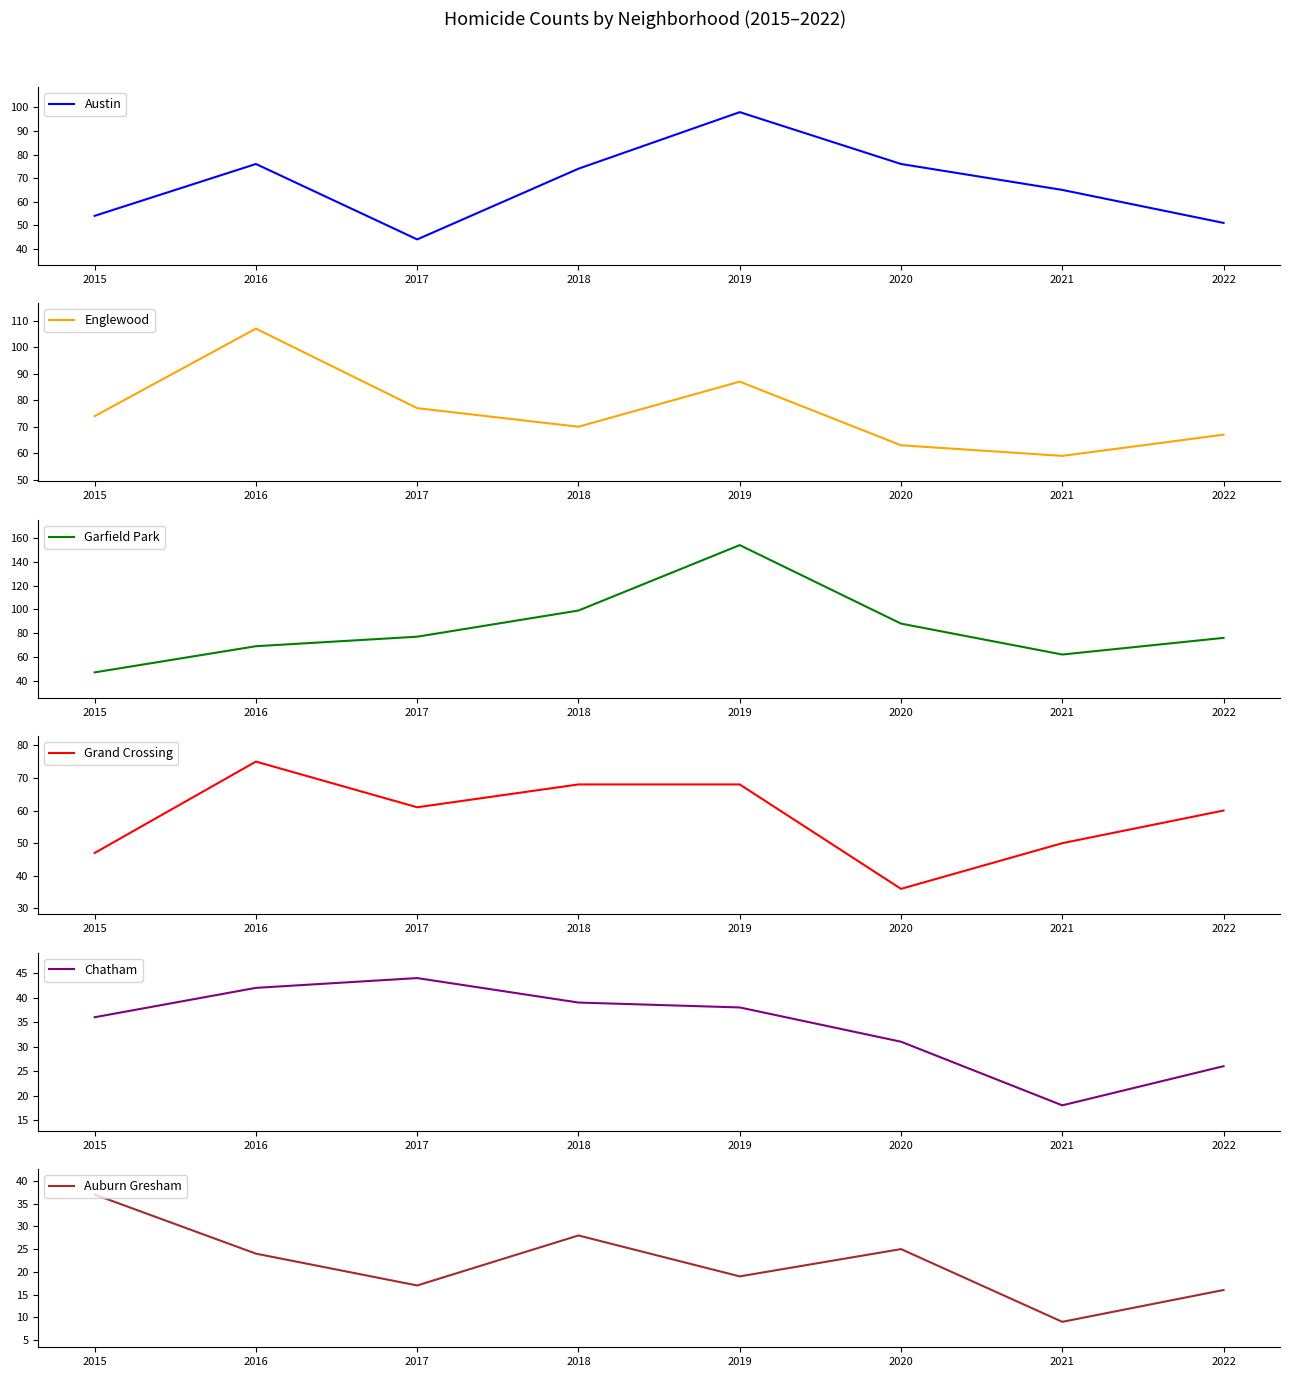

What is the highest value of the Garfield Park series?

154